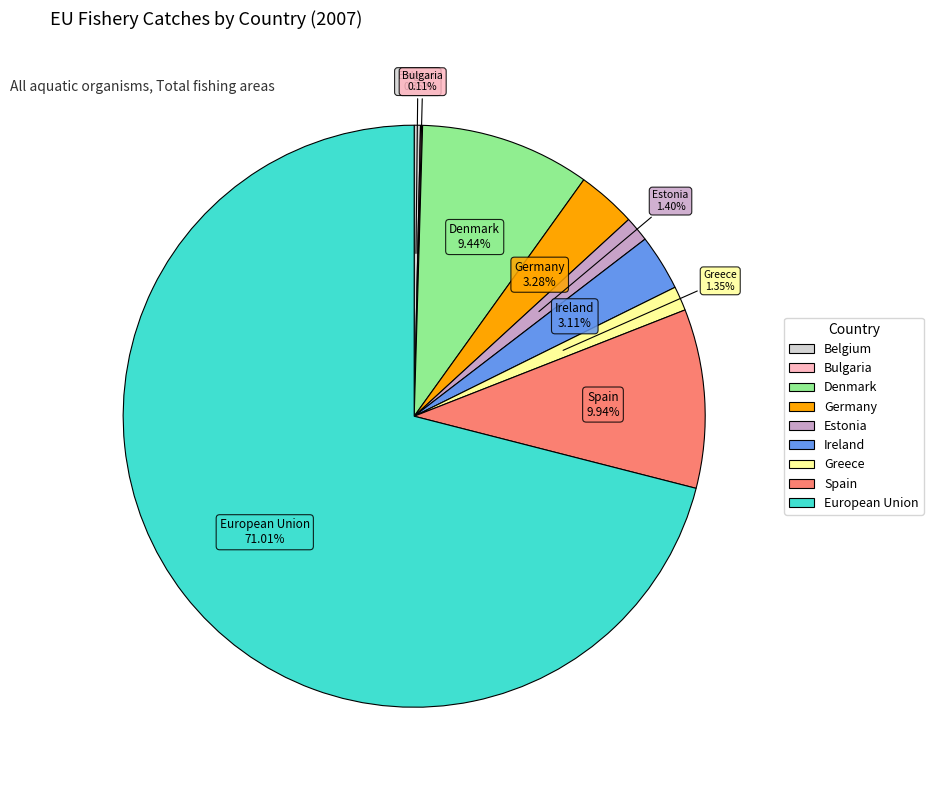

Is there a majority slice in this chart?

Yes